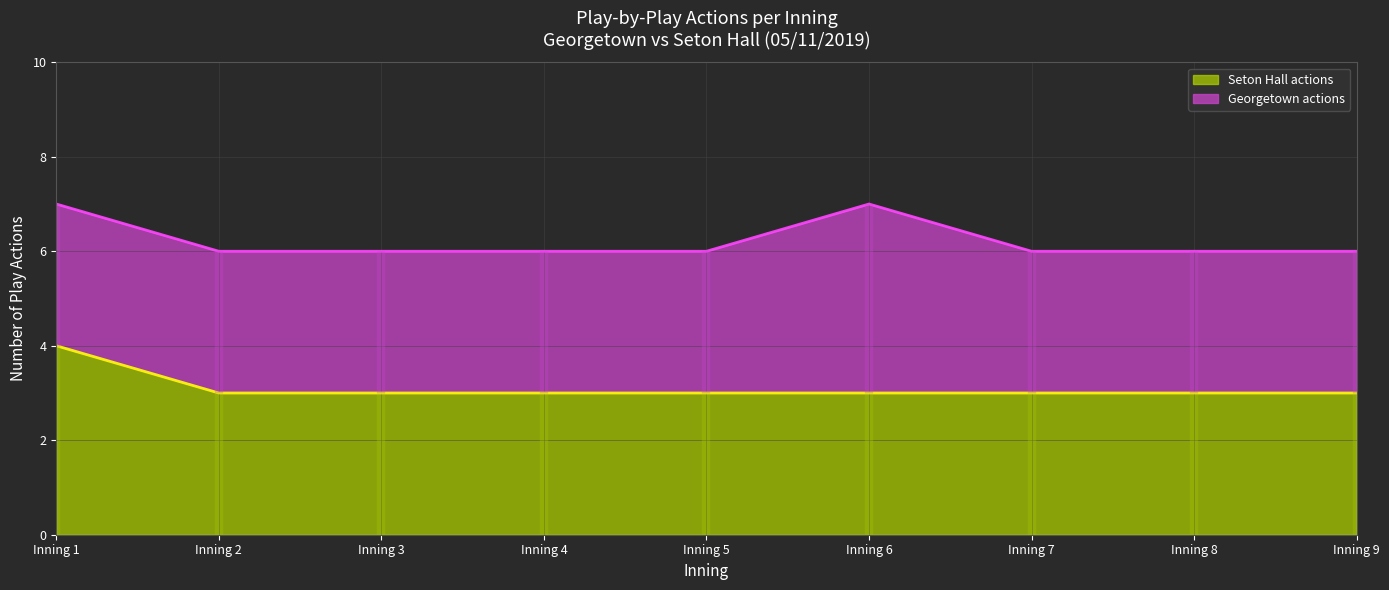

Reading left to right, what are all the values shown in this chart?

Inning 1=4	Inning 2=3	Inning 3=3	Inning 4=3	Inning 5=3	Inning 6=3	Inning 7=3	Inning 8=3	Inning 9=3